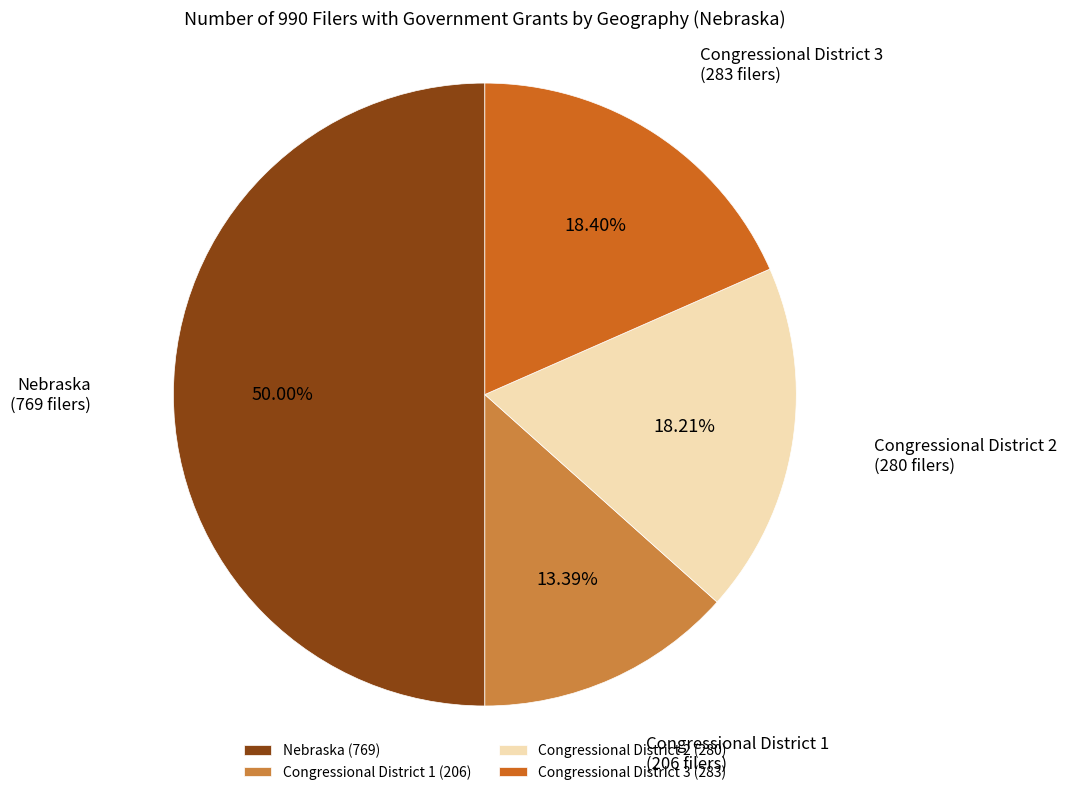

To the nearest percent, what is the average slice percentage?

25%